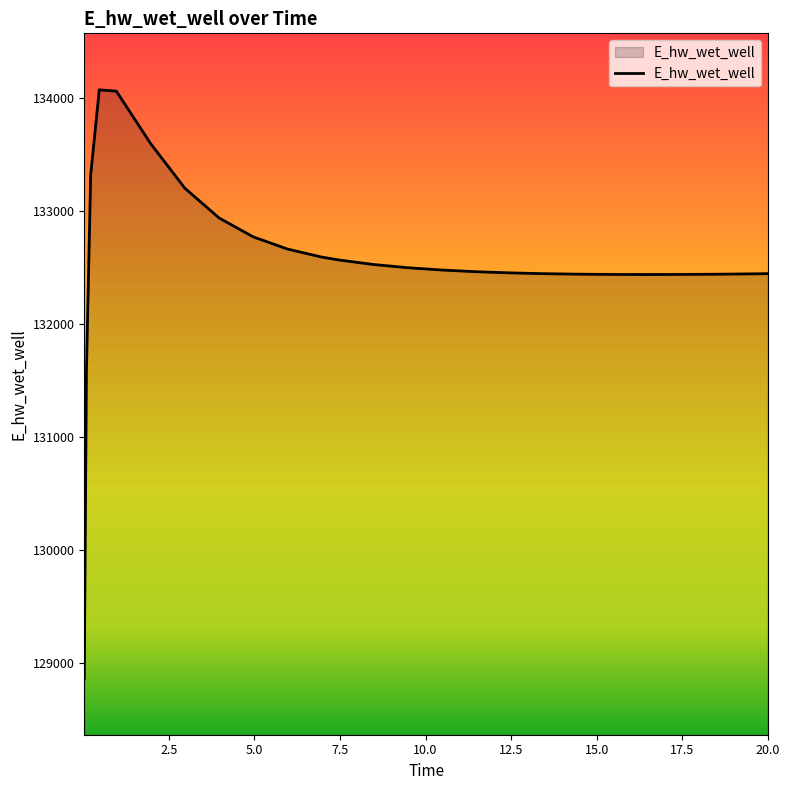

What is the difference between the maximum and minimum values?

5207.8